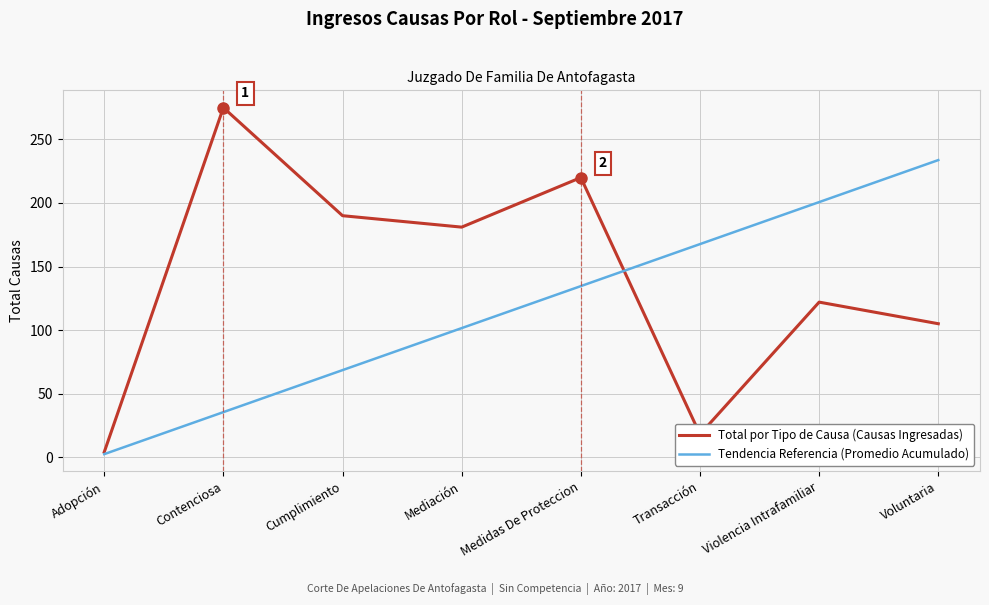

What is the total value across all series at Violencia Intrafamiliar?

322.7